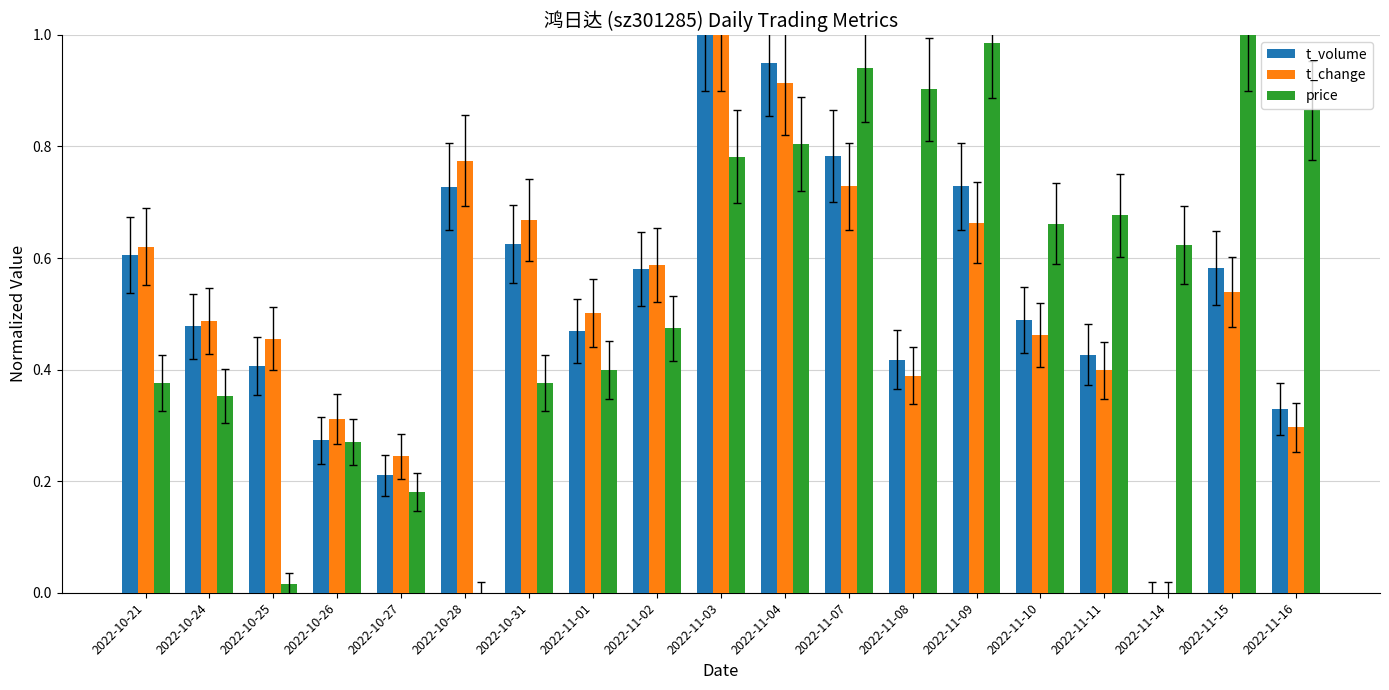

The t_change series shows 0.6 at 2022-11-02. True or false?

True